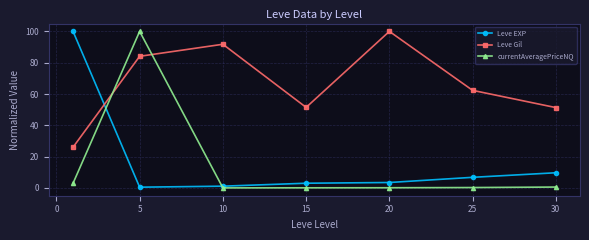

Which series has the largest total across all categories?

Leve Gil